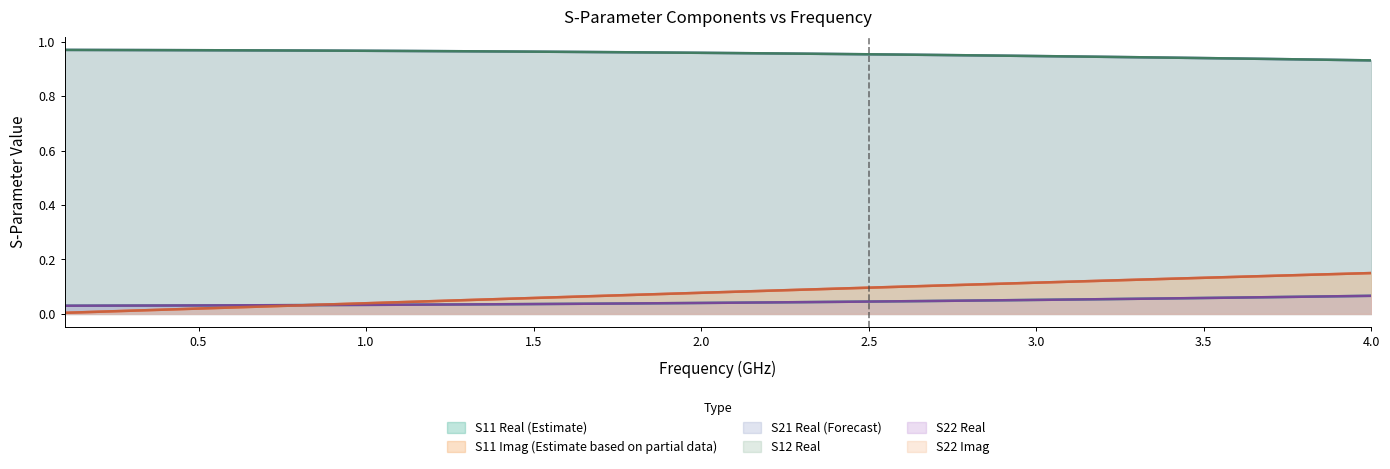

Does the chart display data point markers on the line(s)?

No